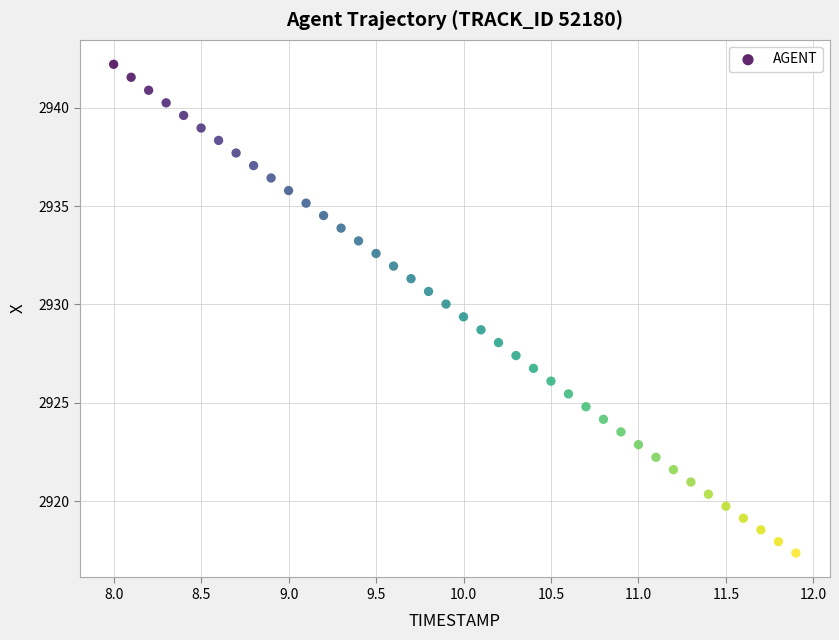

What is the range of X values (max minus min)?

3.9